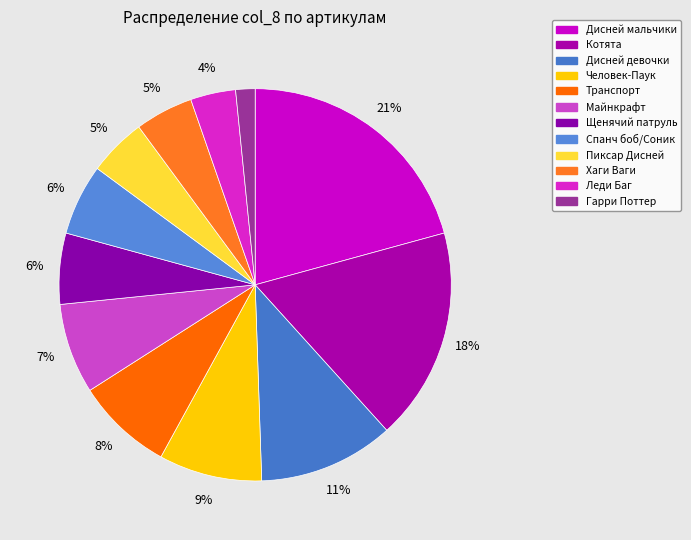

Is there a majority slice in this chart?

No